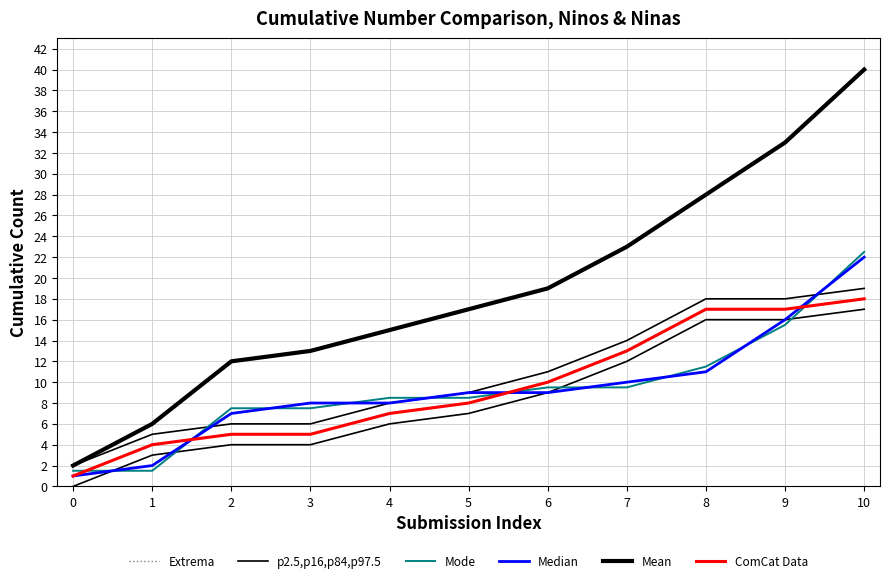

True or false: Extrema and Median cross at least once.

False